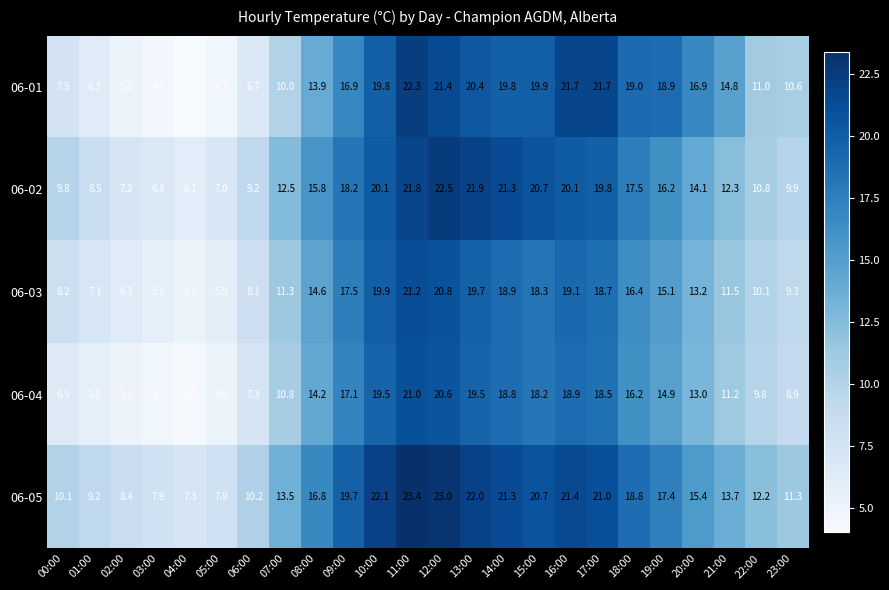

Is it true that 06-04 equals 7.3 at 06:00?

True